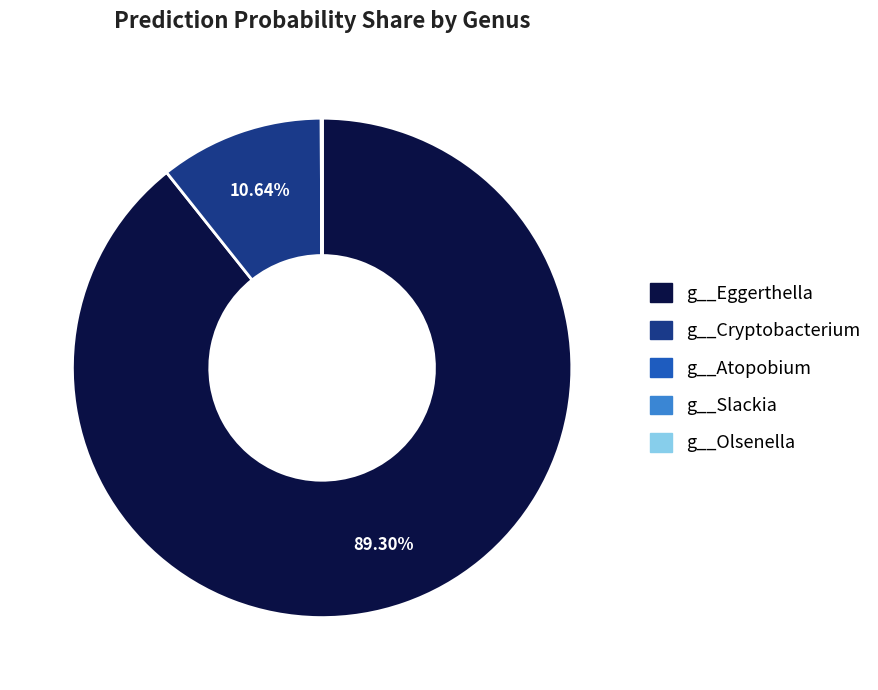

Which has a higher value, g__Eggerthella or g__Cryptobacterium?

g__Eggerthella